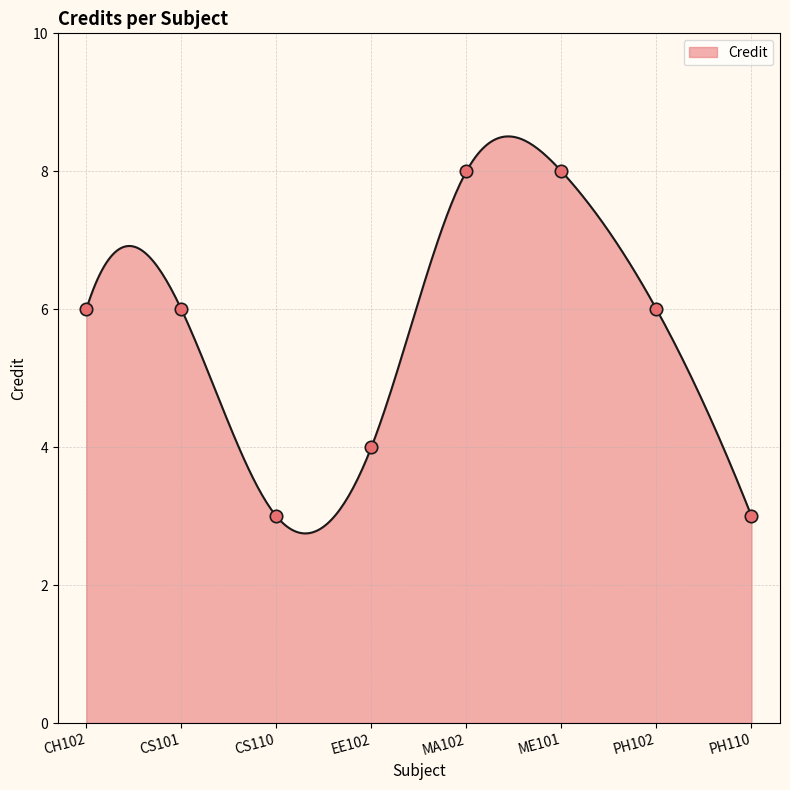

Approximately how many times larger is the value at PH102 compared to CH102?

1.0